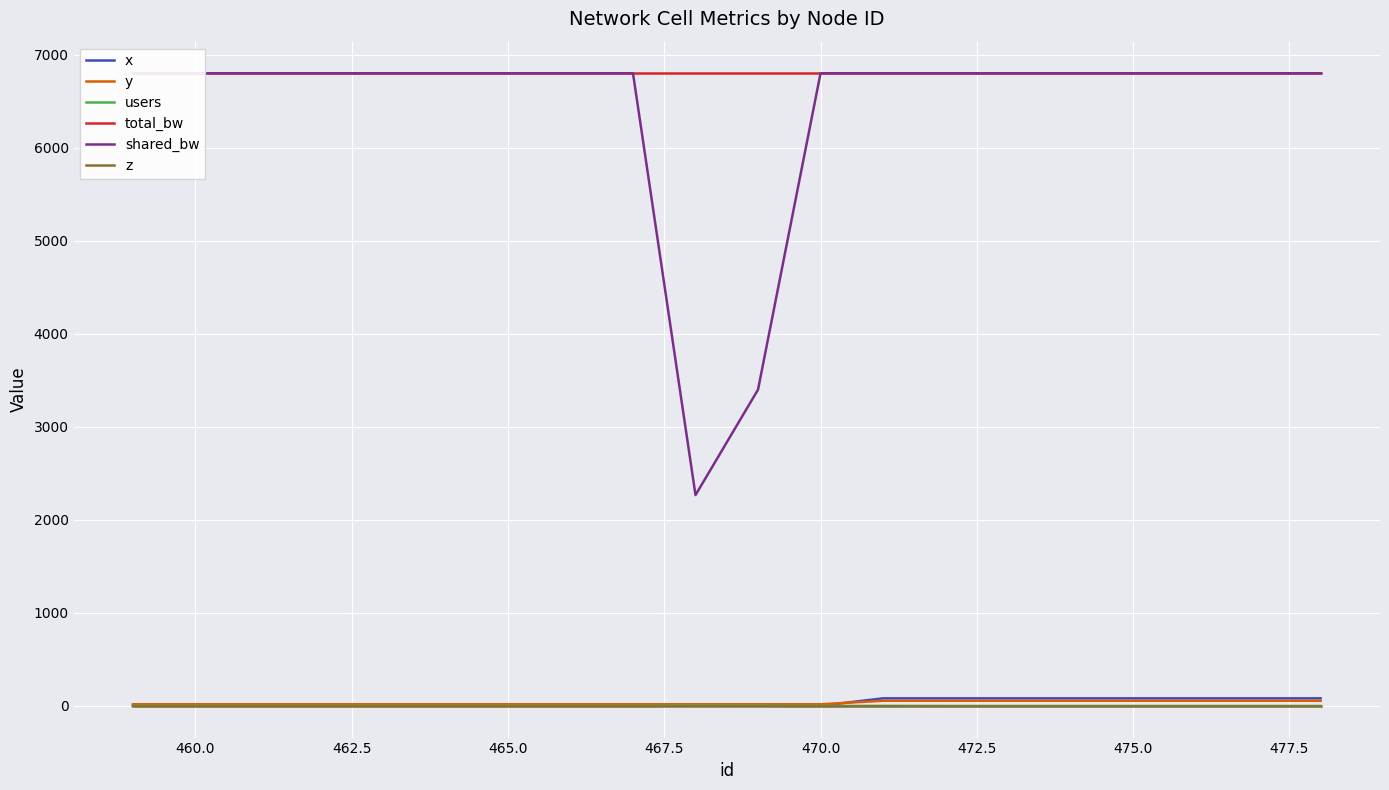

True or false: shared_bw and total_bw intersect in this chart.

False